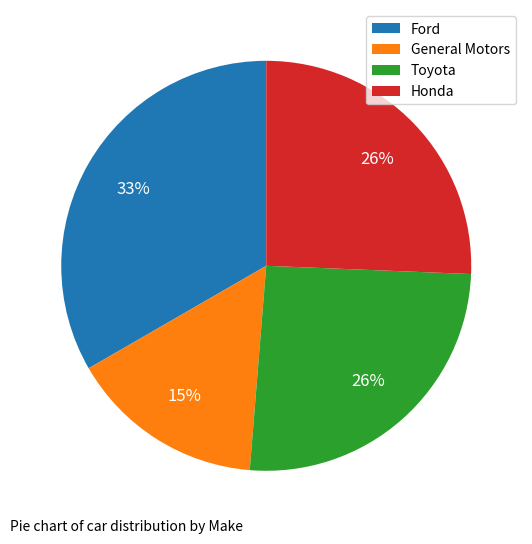

Which category has the smallest portion of the pie?

General Motors